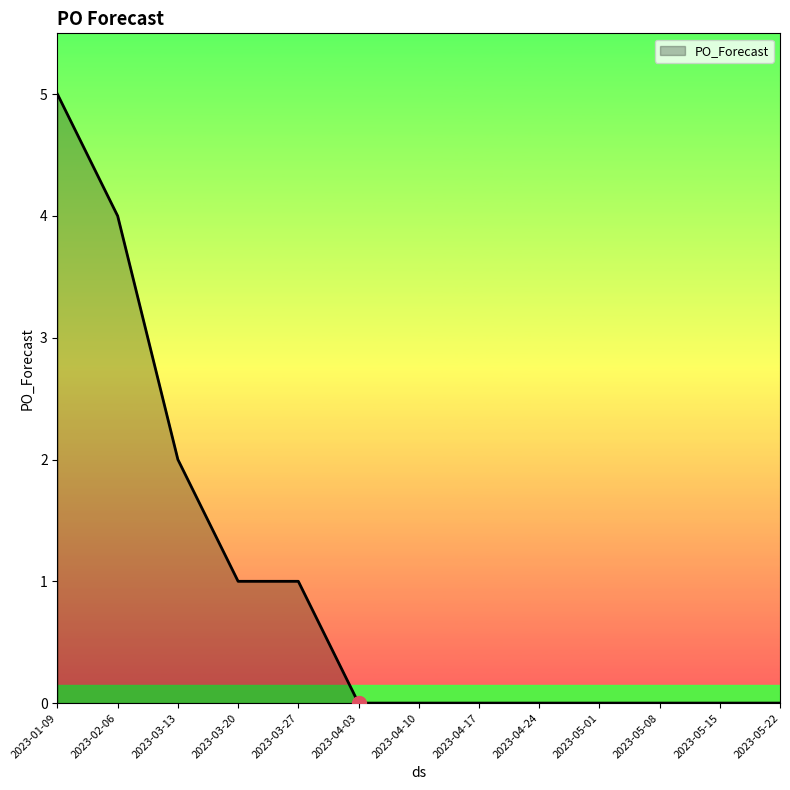

What is the average value?

1